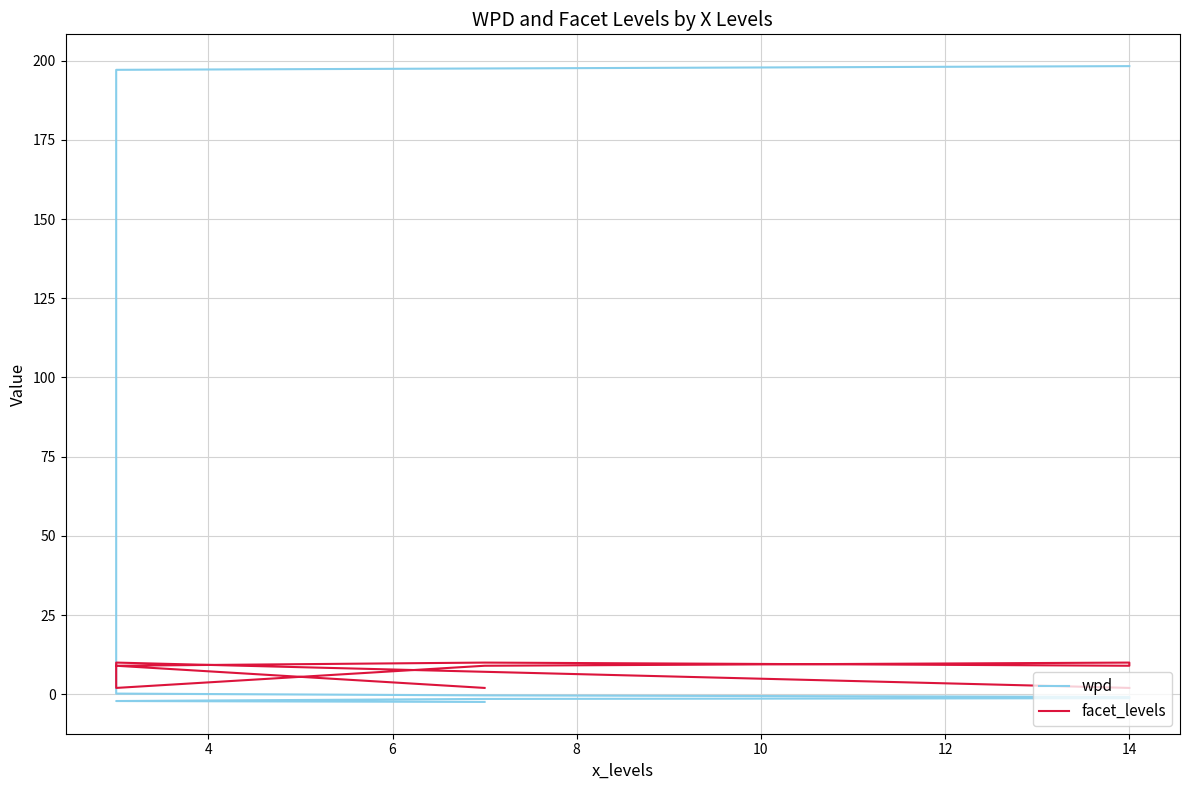

The value of facet_levels at 14 is 2.0. True or false?

True